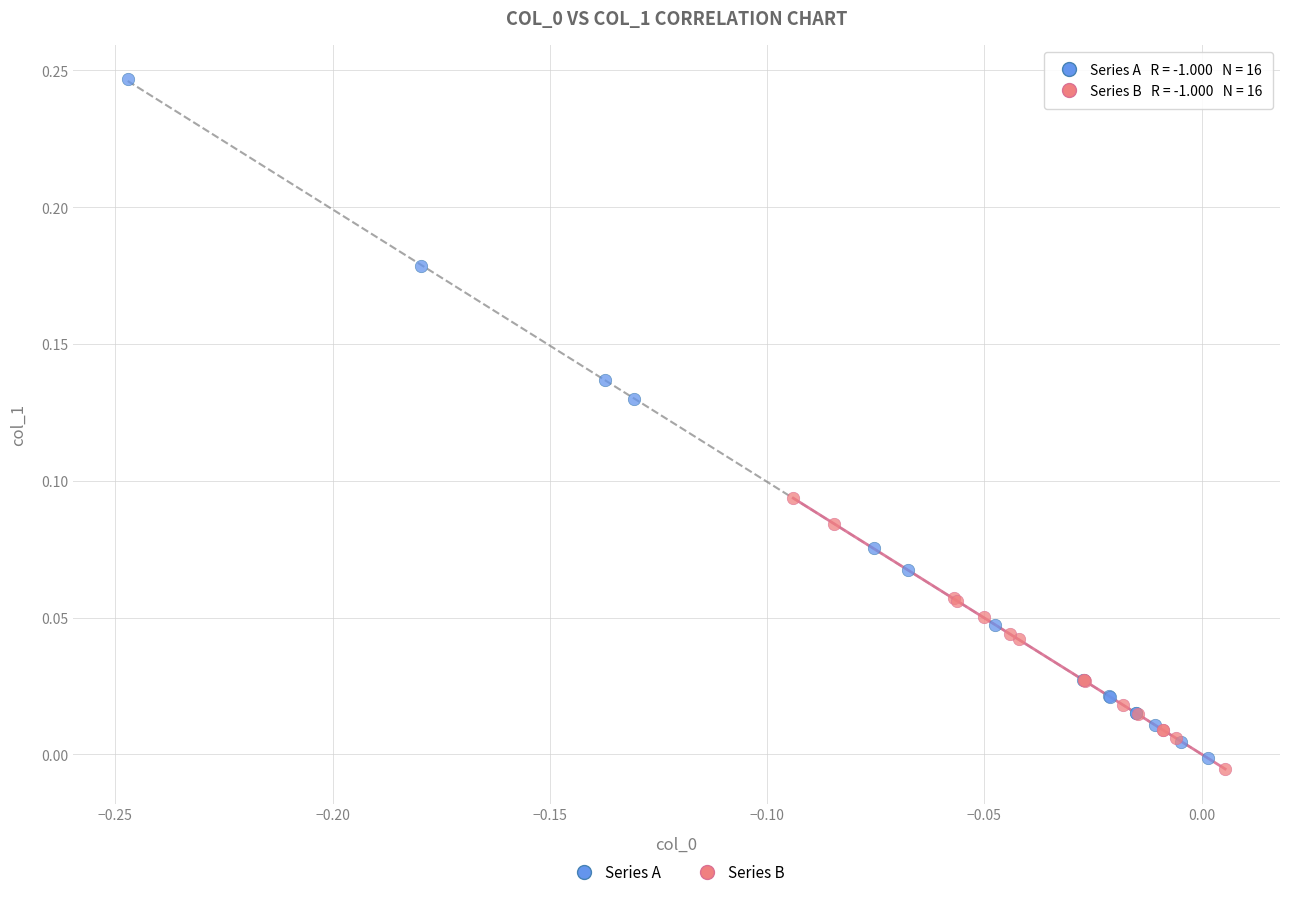

Which series has the largest Y range (max minus min)?

Series A